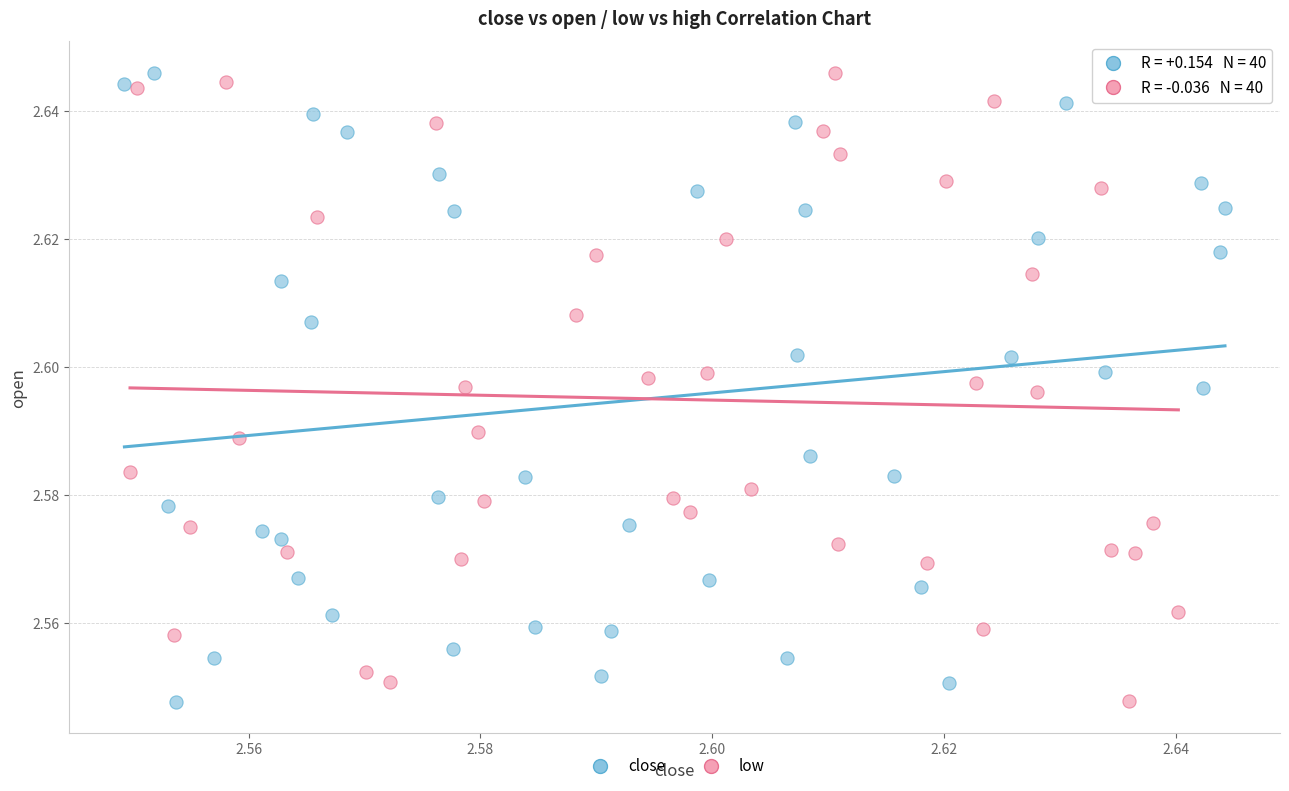

What are all the series names shown in the legend?

close, low